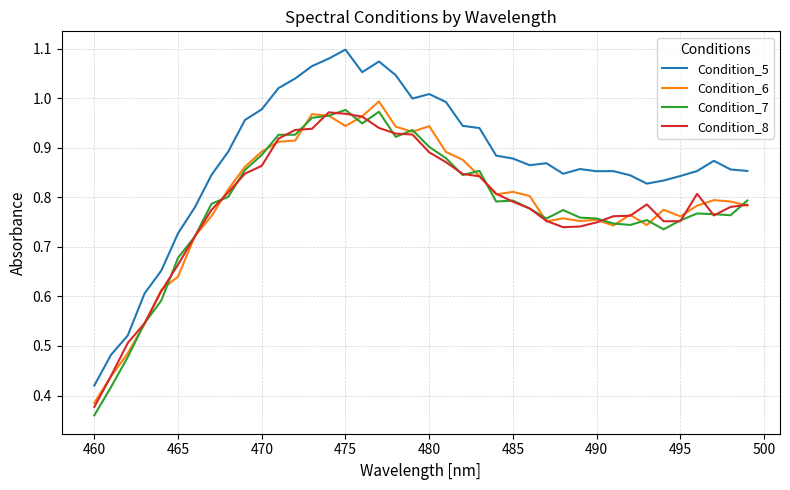

Which series has the largest total across all categories?

Condition_5